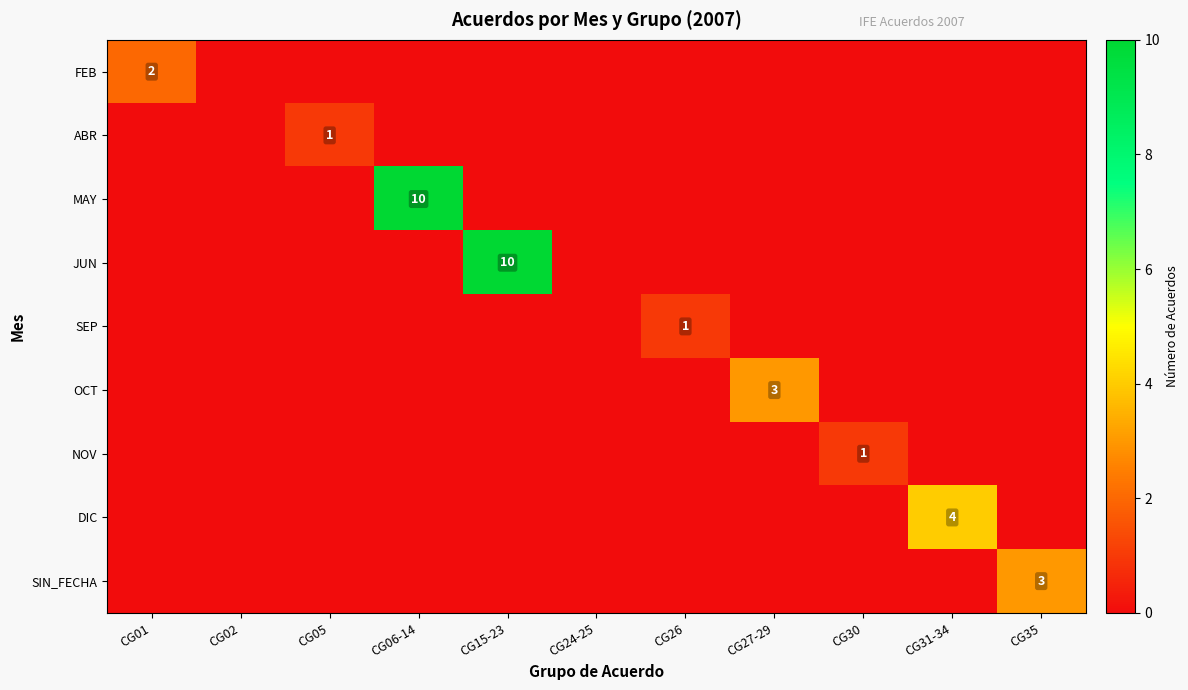

Which category has the lowest value in the FEB series?

CG02